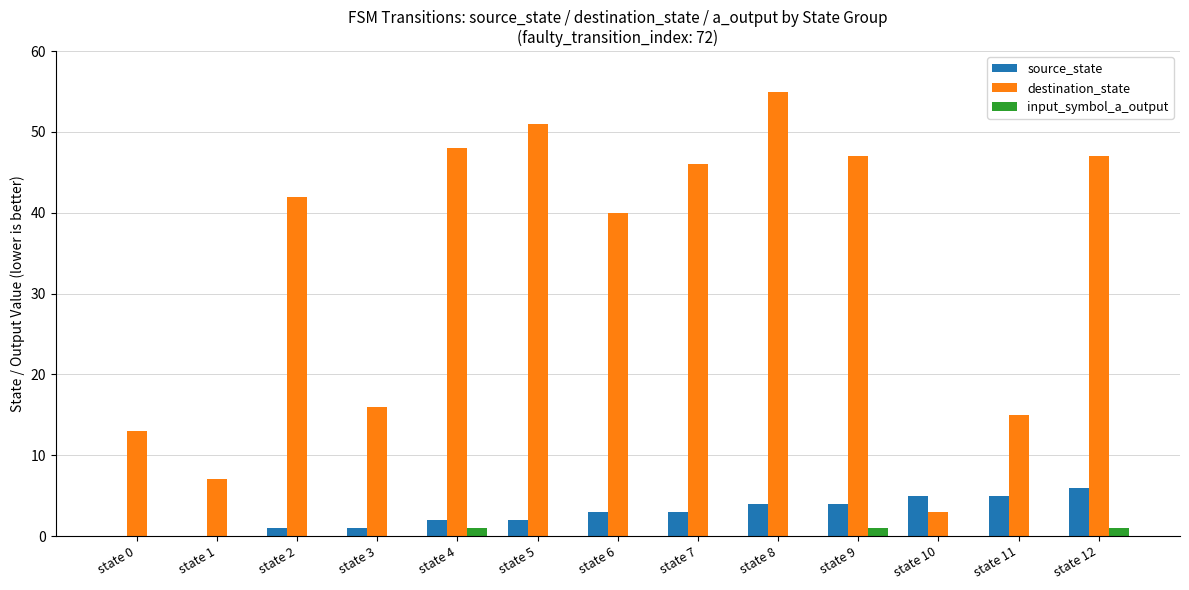

The value of destination_state at state 5 is 88. True or false?

False